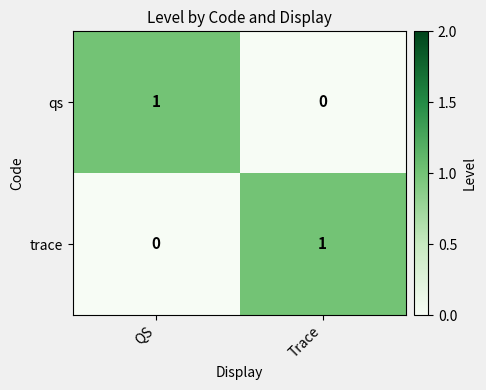

What is the maximum value shown in the chart?

1